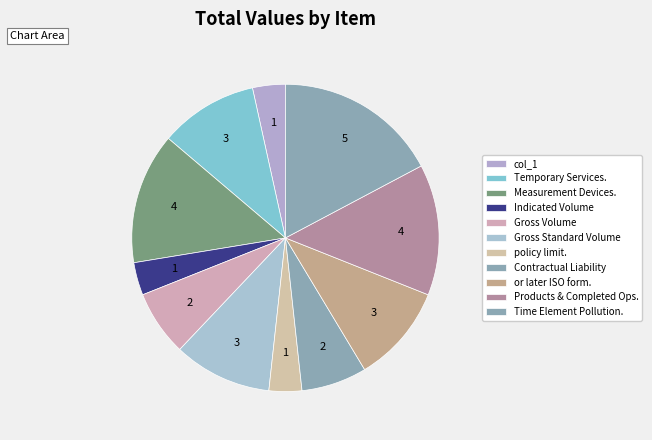

Is there a majority slice in this chart?

No